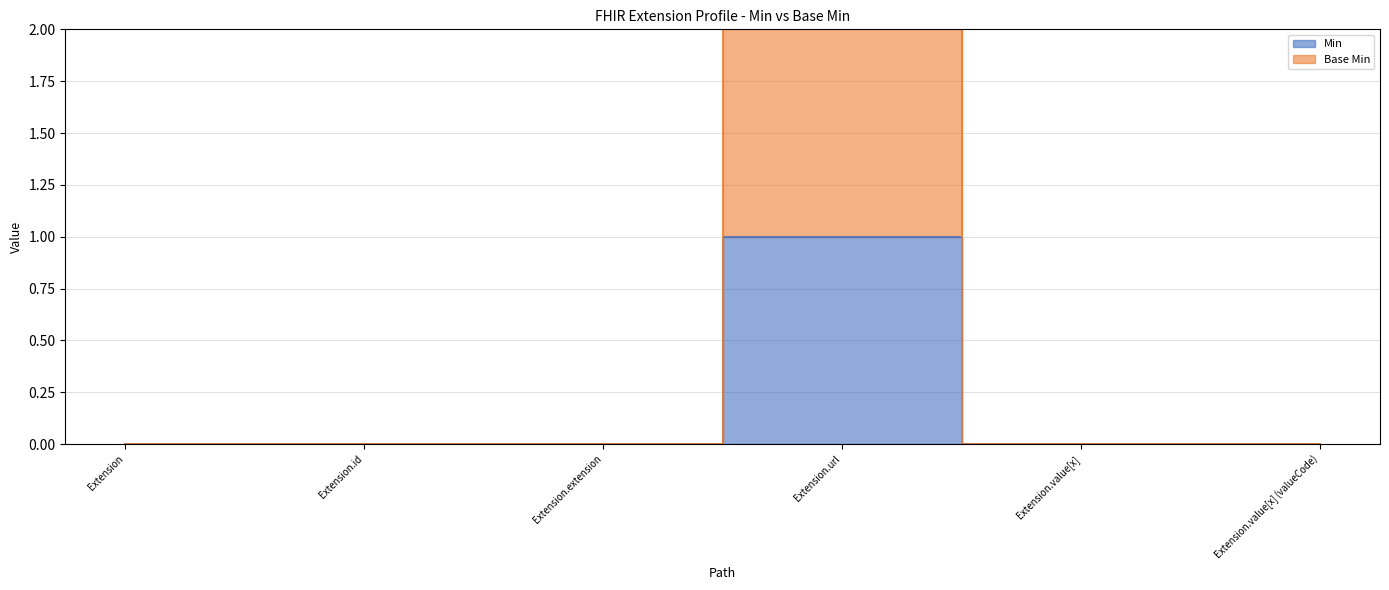

What are all the series names shown in the legend?

Min, Base Min